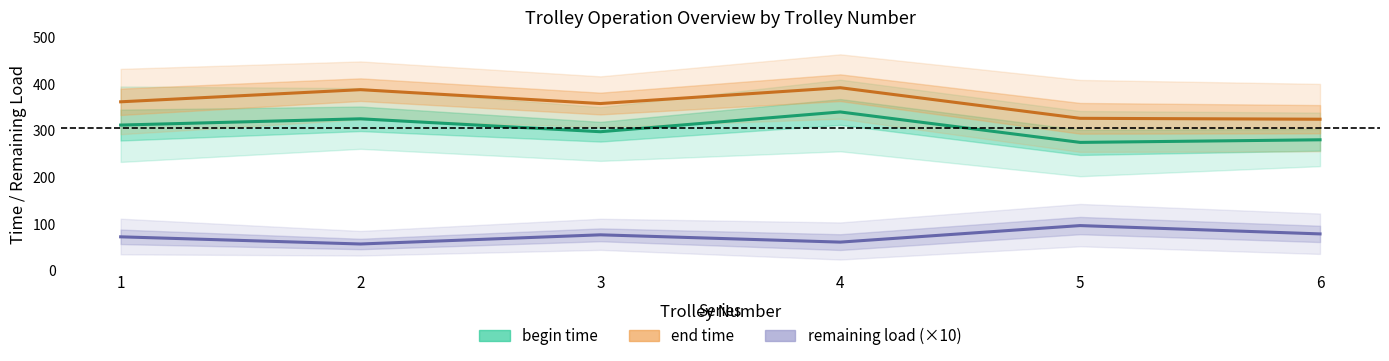

Reading right to left, list all the values displayed in this chart.

begin time: 6=280.2	5=274.6	4=340.0	3=297.5	2=325.3	1=311.8
end time: 6=324.4	5=326.3	4=392.1	3=358.1	2=387.9	1=361.8
remaining load (×10): 6=78.0	5=95.9	4=60.4	3=76.0	2=56.3	1=71.7